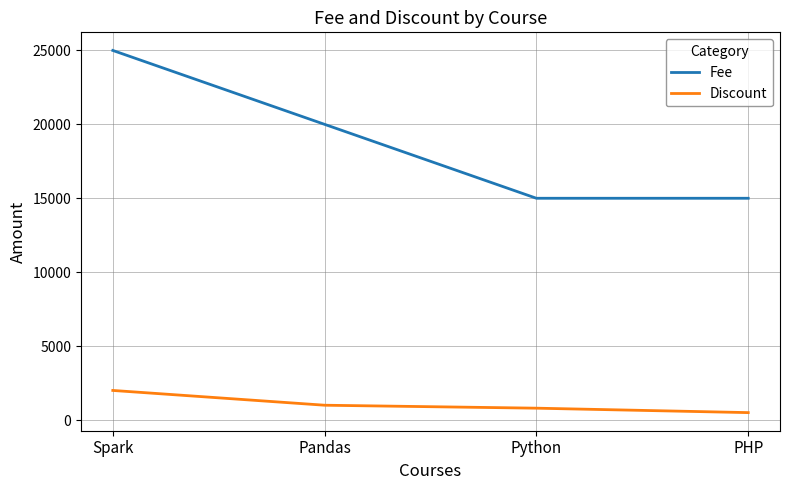

True or false: Fee has more than 1 points higher than both neighbors.

False